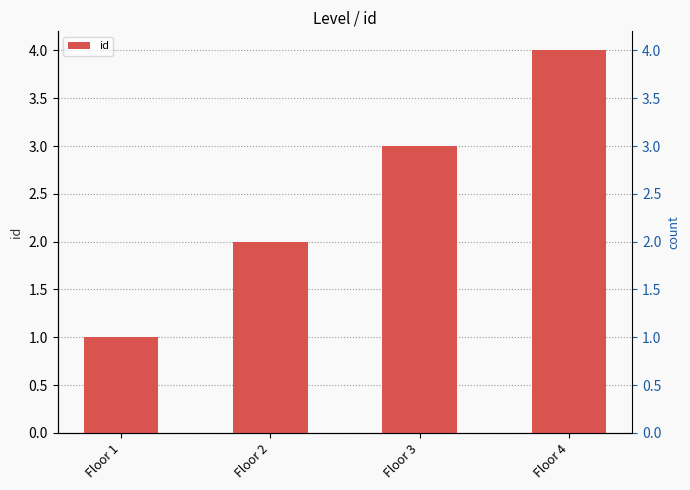

Count the number of categories in the chart.

4